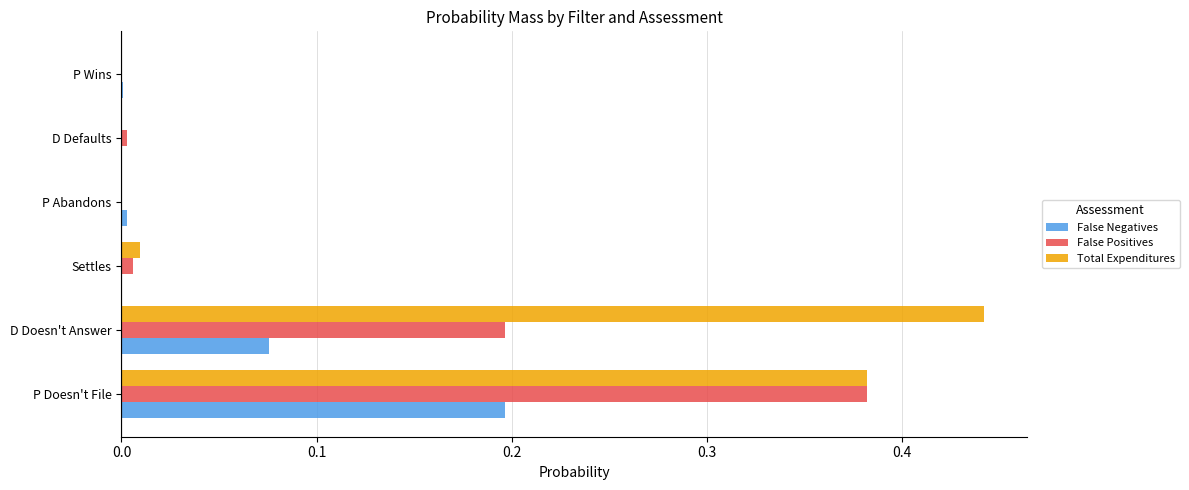

At which category is the sum across all series the highest?

P Doesn't File